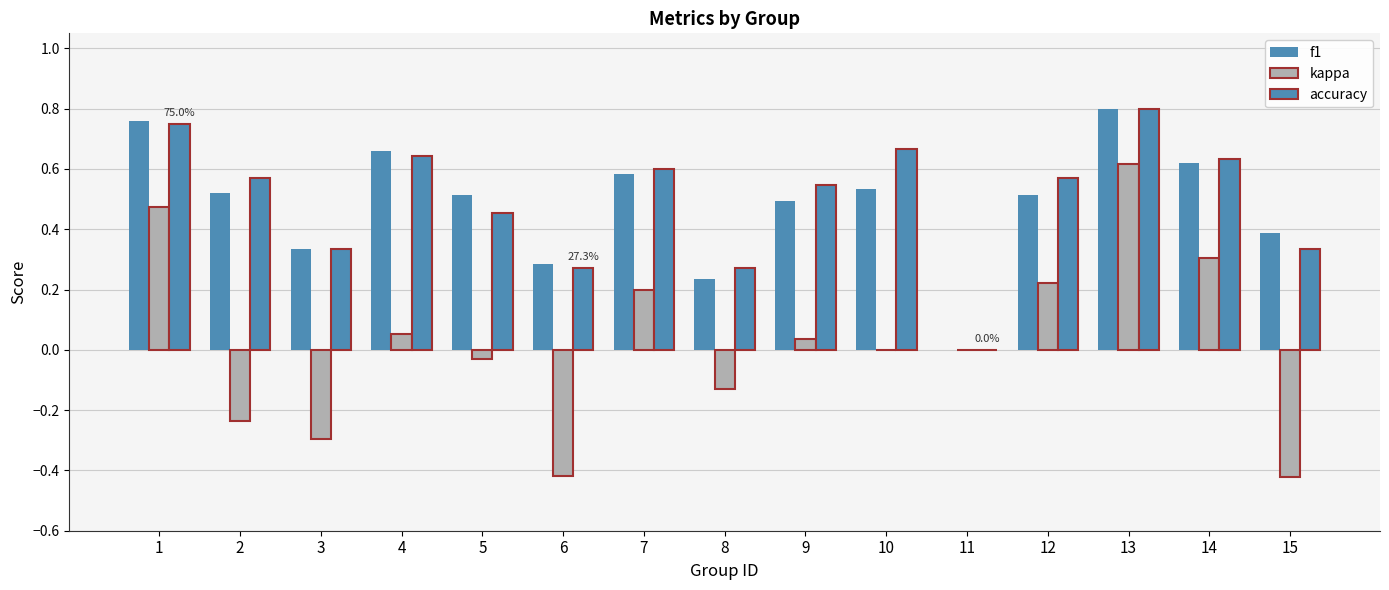

Does the chart contain stacked bars?

No